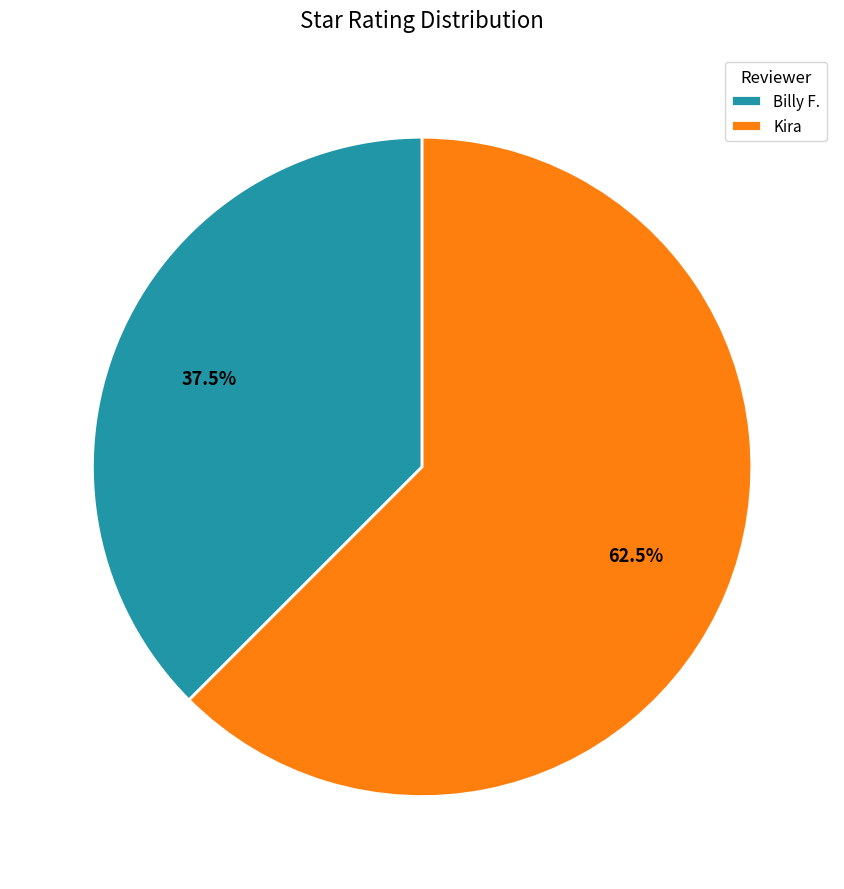

Count the number of slices in the pie.

2